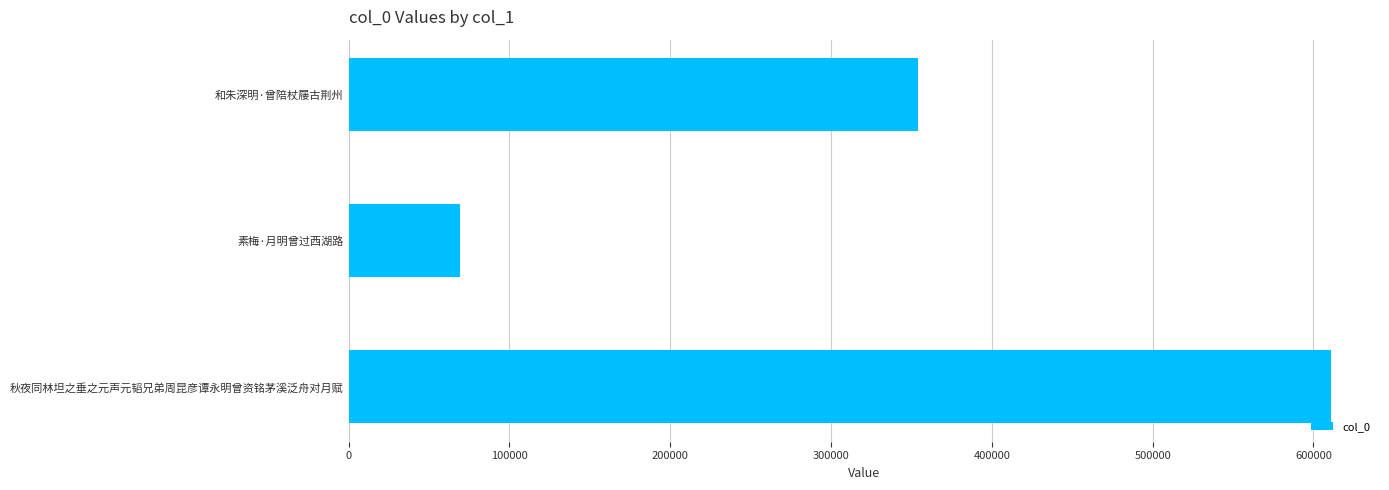

The value at 和朱深明·曾陪杖屦古荆州 is 201902. True or false?

False